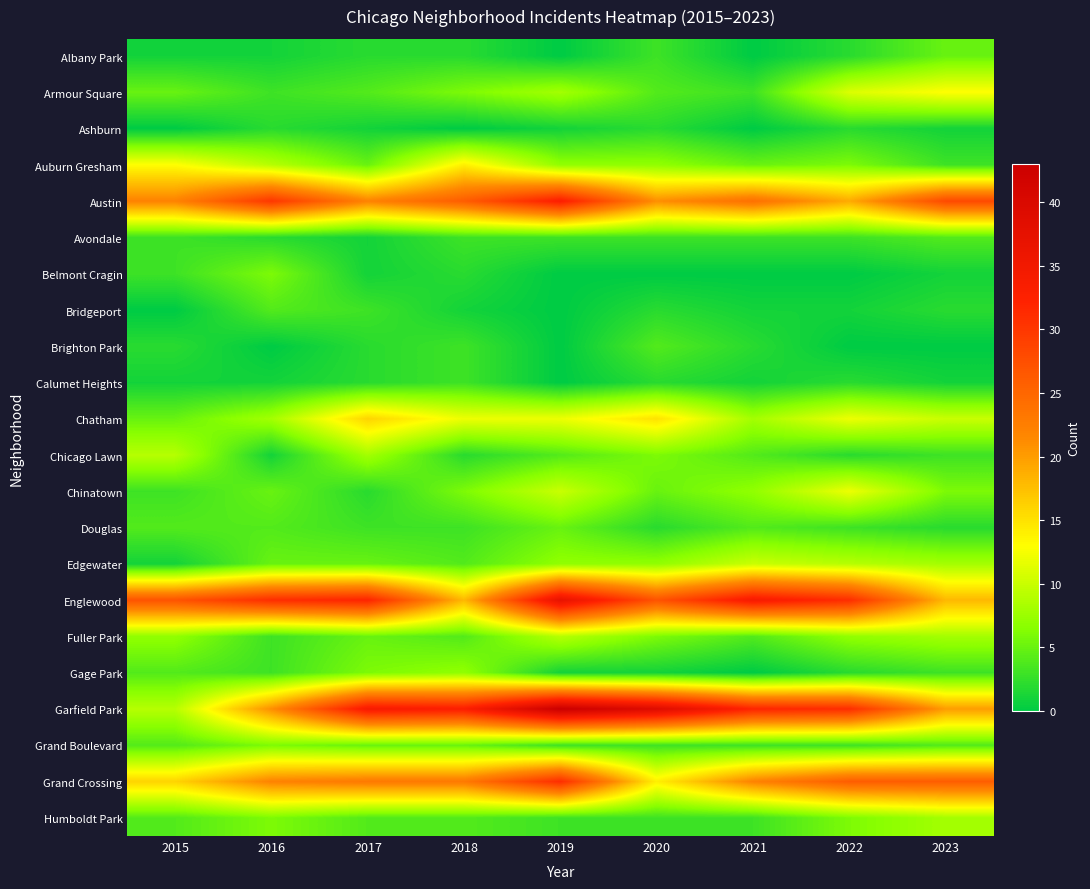

Reading left to right, extract all data points from this chart.

Albany Park: 2015=1	2016=1	2017=2	2018=2	2019=0	2020=3	2021=0	2022=2	2023=5
Armour Square: 2015=5	2016=3	2017=4	2018=6	2019=8	2020=4	2021=3	2022=11	2023=13
Ashburn: 2015=0	2016=2	2017=1	2018=0	2019=1	2020=2	2021=0	2022=2	2023=1
Auburn Gresham: 2015=13	2016=9	2017=5	2018=14	2019=7	2020=7	2021=5	2022=6	2023=3
Austin: 2015=22	2016=30	2017=22	2018=26	2019=33	2020=21	2021=24	2022=19	2023=28
Avondale: 2015=3	2016=2	2017=1	2018=3	2019=3	2020=3	2021=3	2022=3	2023=4
Belmont Cragin: 2015=3	2016=6	2017=1	2018=2	2019=0	2020=0	2021=0	2022=0	2023=1
Bridgeport: 2015=0	2016=4	2017=3	2018=1	2019=0	2020=2	2021=1	2022=1	2023=2
Brighton Park: 2015=2	2016=0	2017=2	2018=3	2019=0	2020=4	2021=2	2022=0	2023=0
Calumet Heights: 2015=1	2016=1	2017=2	2018=3	2019=0	2020=2	2021=1	2022=2	2023=1
Chatham: 2015=5	2016=8	2017=16	2018=12	2019=12	2020=15	2021=8	2022=12	2023=10
Chicago Lawn: 2015=9	2016=1	2017=8	2018=2	2019=4	2020=6	2021=4	2022=2	2023=3
Chinatown: 2015=3	2016=5	2017=2	2018=6	2019=10	2020=5	2021=7	2022=12	2023=6
Douglas: 2015=4	2016=4	2017=3	2018=3	2019=5	2020=2	2021=4	2022=3	2023=2
Edgewater: 2015=1	2016=5	2017=5	2018=4	2019=7	2020=7	2021=10	2022=9	2023=8
Englewood: 2015=27	2016=31	2017=32	2018=18	2019=37	2020=27	2021=34	2022=31	2023=18
Fuller Park: 2015=7	2016=3	2017=5	2018=4	2019=9	2020=6	2021=4	2022=7	2023=8
Gage Park: 2015=4	2016=3	2017=6	2018=7	2019=1	2020=1	2021=0	2022=2	2023=3
Garfield Park: 2015=9	2016=21	2017=34	2018=33	2019=43	2020=39	2021=32	2022=31	2023=20
Grand Boulevard: 2015=4	2016=6	2017=5	2018=5	2019=3	2020=3	2021=3	2022=3	2023=4
Grand Crossing: 2015=16	2016=22	2017=23	2018=23	2019=31	2020=14	2021=22	2022=26	2023=26
Humboldt Park: 2015=4	2016=6	2017=4	2018=4	2019=3	2020=3	2021=3	2022=6	2023=8